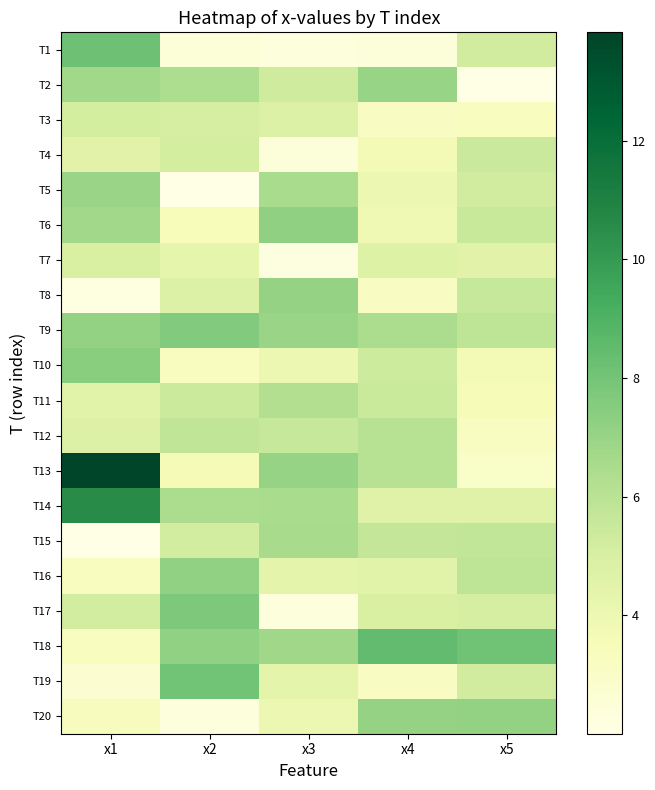

What is the total value across all series at x4?

99.8